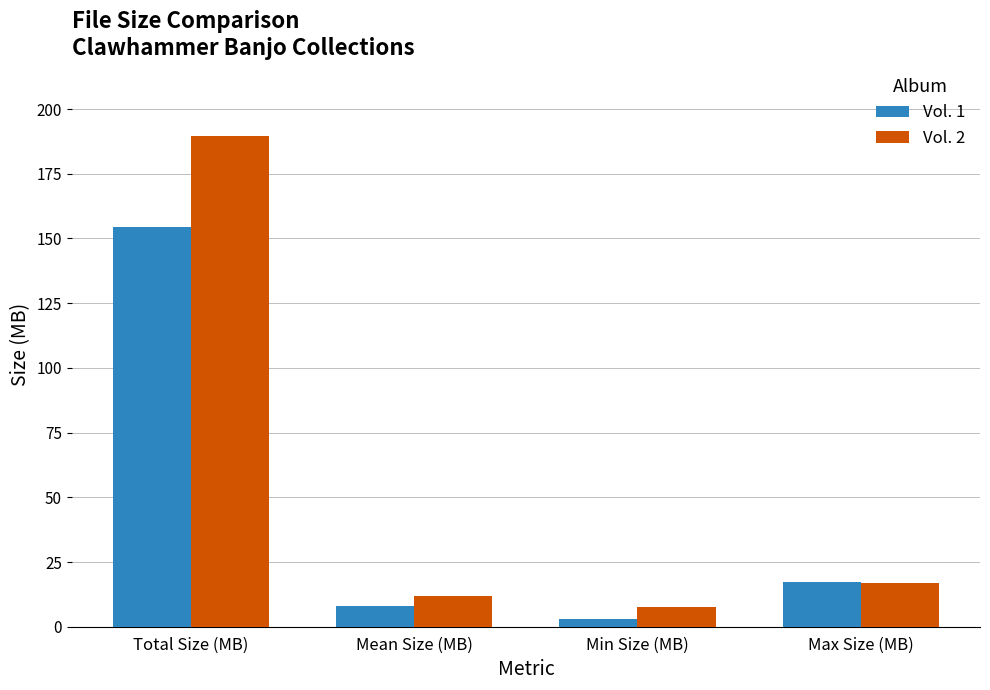

What is the difference between the Vol. 1 values at Total Size (MB) and Max Size (MB)?

137.1